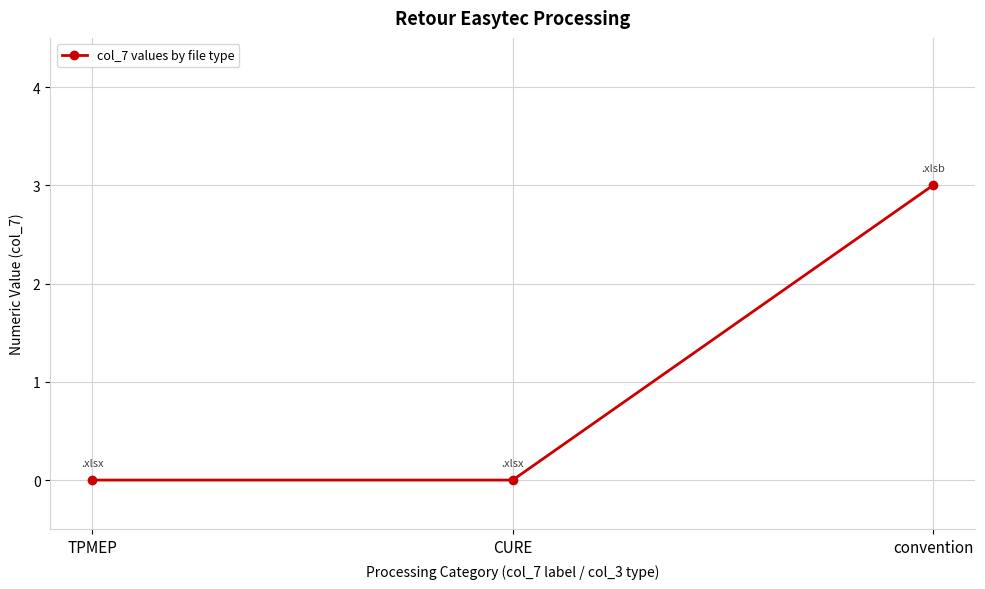

What is the sum of the values at convention and TPMEP?

3